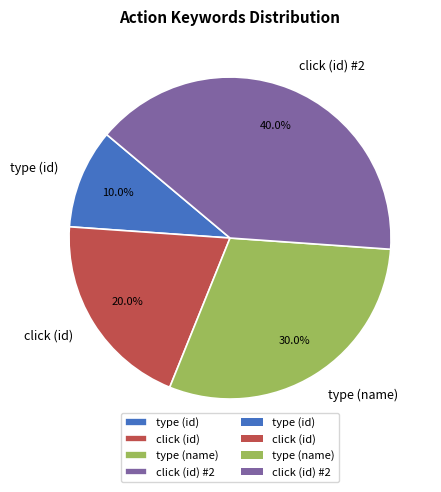

Between type (id) and type (name), which is larger?

type (name)